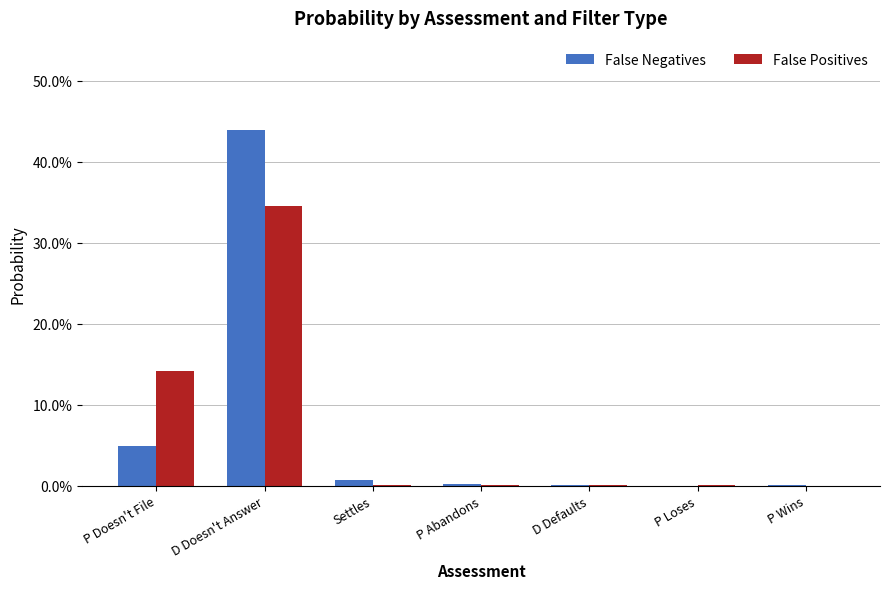

Reading left to right, transcribe all the data shown in this chart.

False Negatives: 0.0	0.4	0.0	0.0	0.0	0.0	0.0
False Positives: 0.1	0.3	0.0	0.0	0.0	0.0	0.0